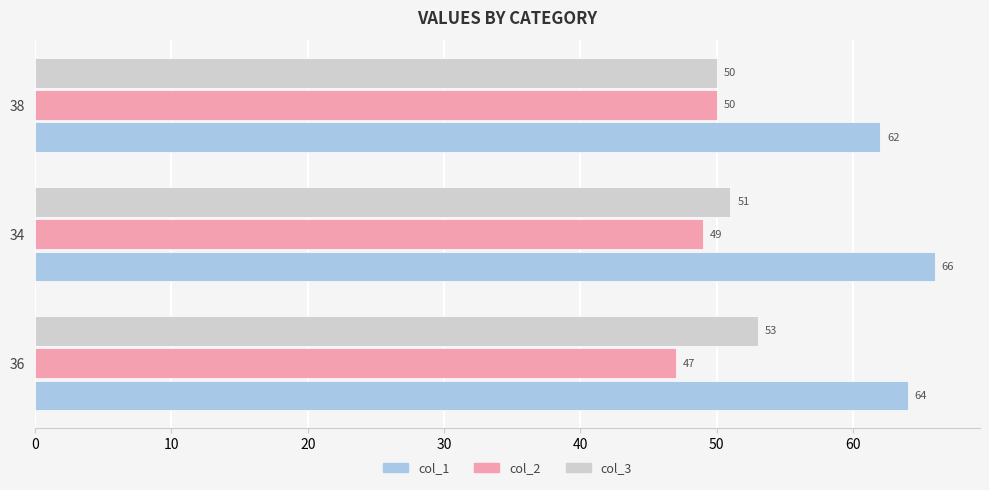

Which series has the largest range (max minus min)?

col_1